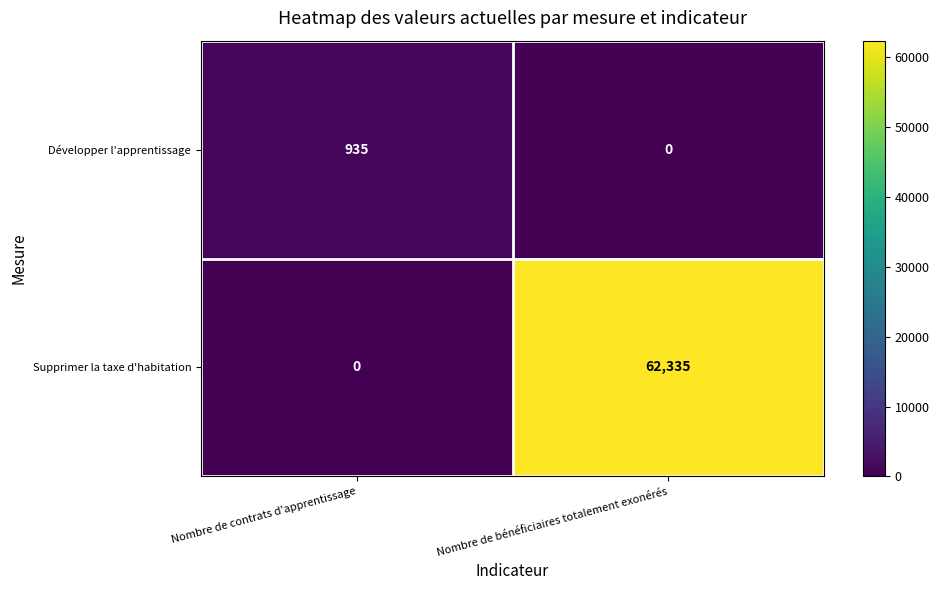

At Nombre de bénéficiaires totalement exonérés, list the series in order from smallest to largest.

Développer l'apprentissage, Supprimer la taxe d'habitation